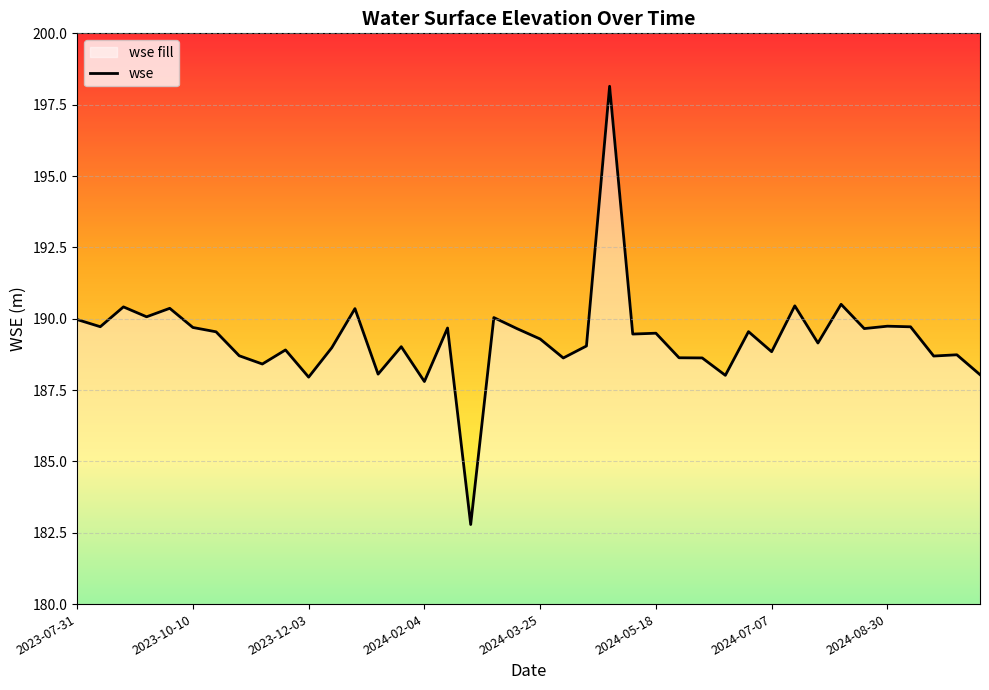

What is the value of the 36th point from the left?

189.7